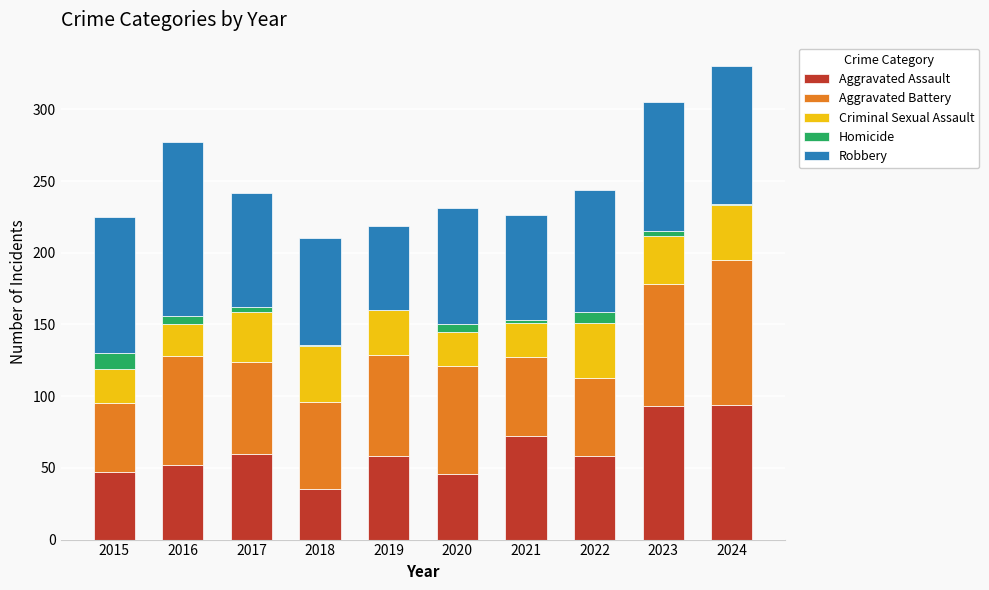

What is the sum of all Aggravated Assault values?

615